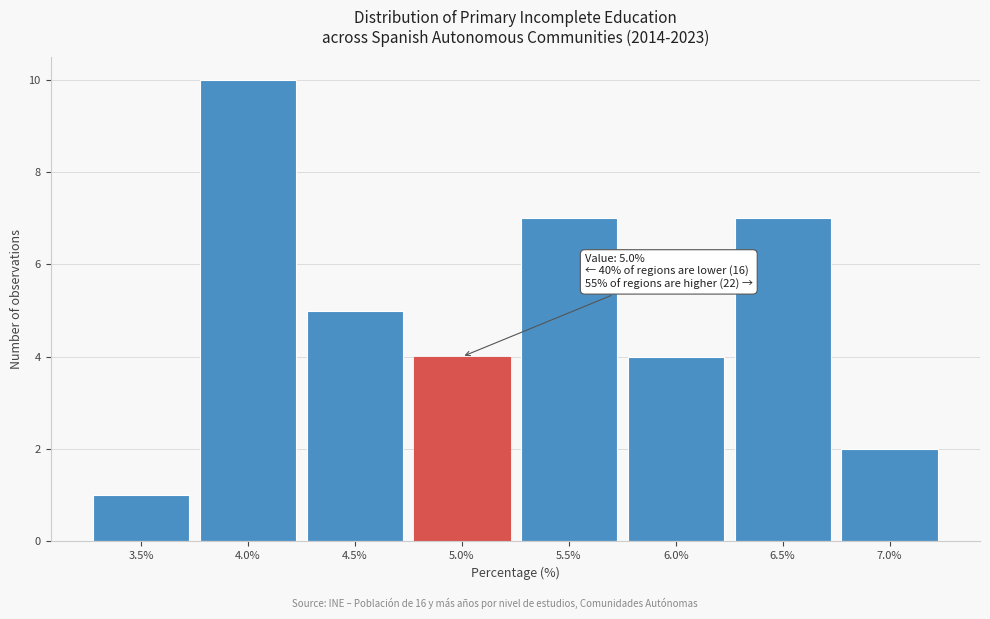

Reading left to right, list all the values displayed in this chart.

3.5%=1	4.0%=10	4.5%=5	5.0%=4	5.5%=7	6.0%=4	6.5%=7	7.0%=2